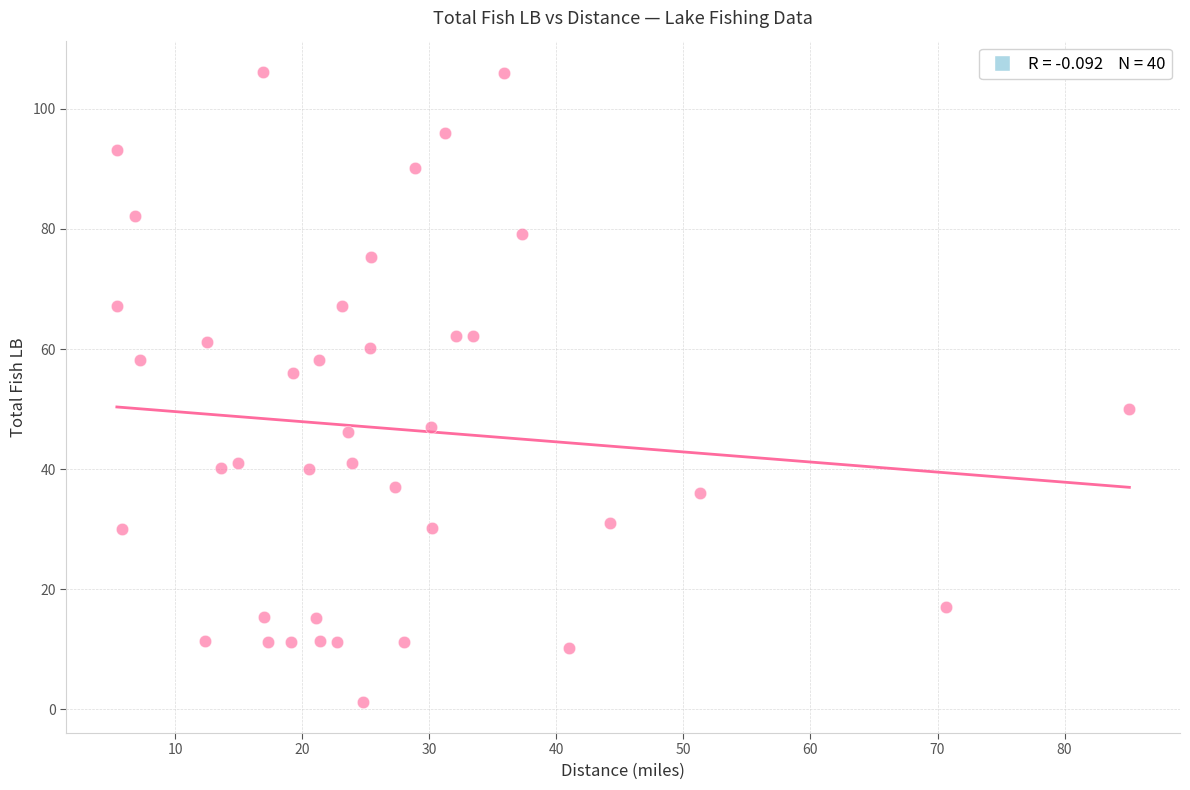

What is the range of X values (max minus min)?

79.7